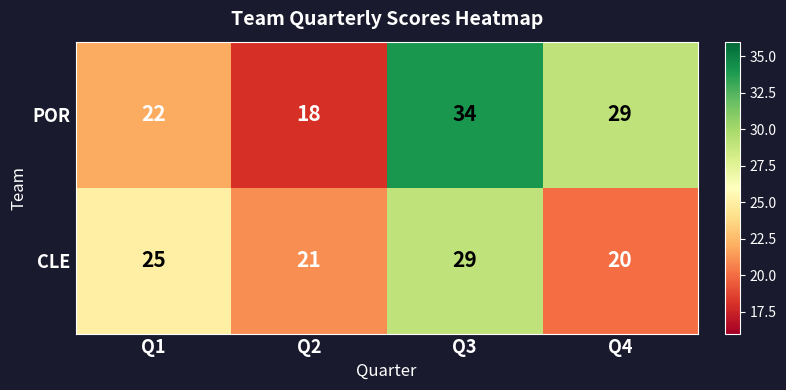

How many distinct data groups are displayed?

2